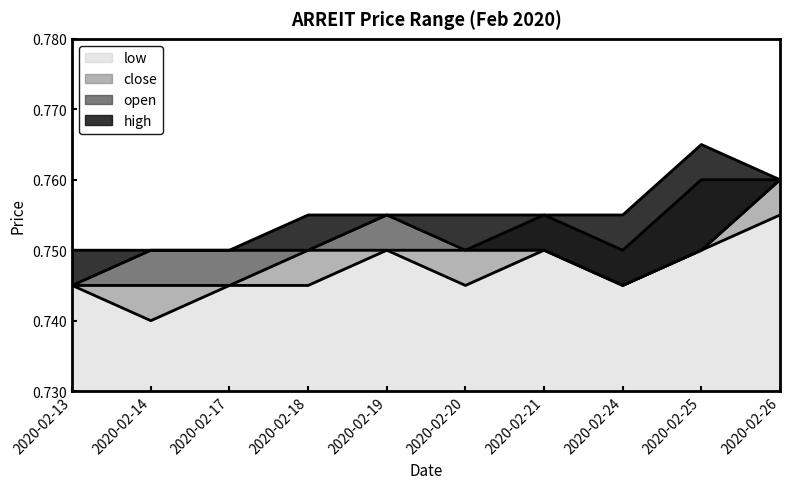

Is it true that open equals 0.5 at 2020-02-21?

False